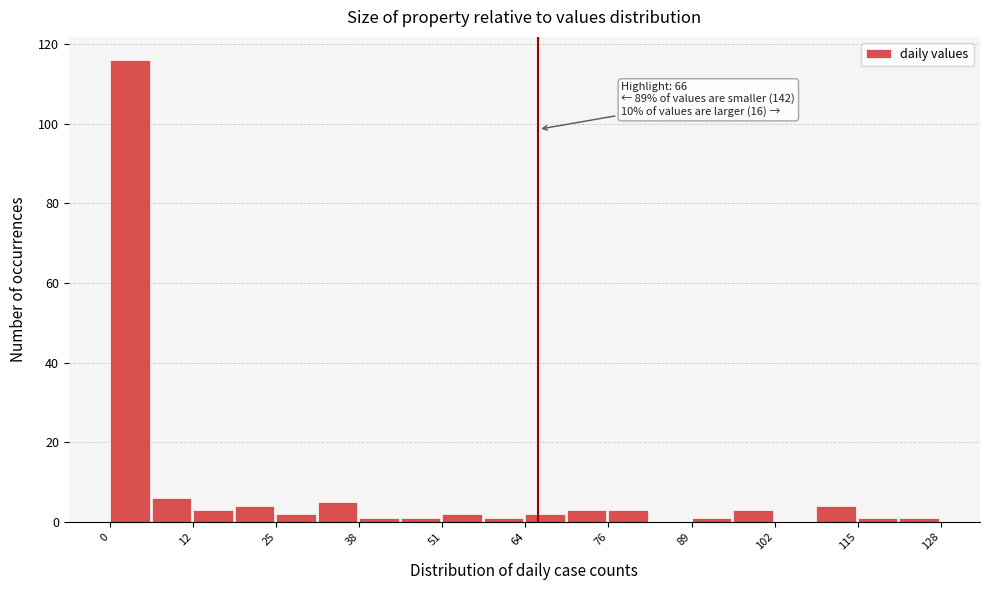

Around what value on the x-axis is the tallest bar? Give the approximate position of its centre, as read against the axis.

4